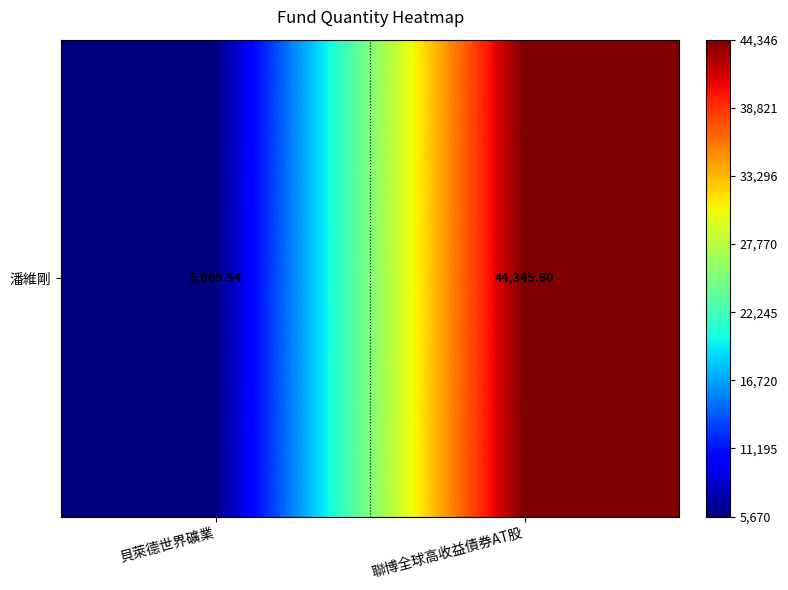

The chart shows a value of 8391.3 at 貝萊德世界礦業. True or false?

False